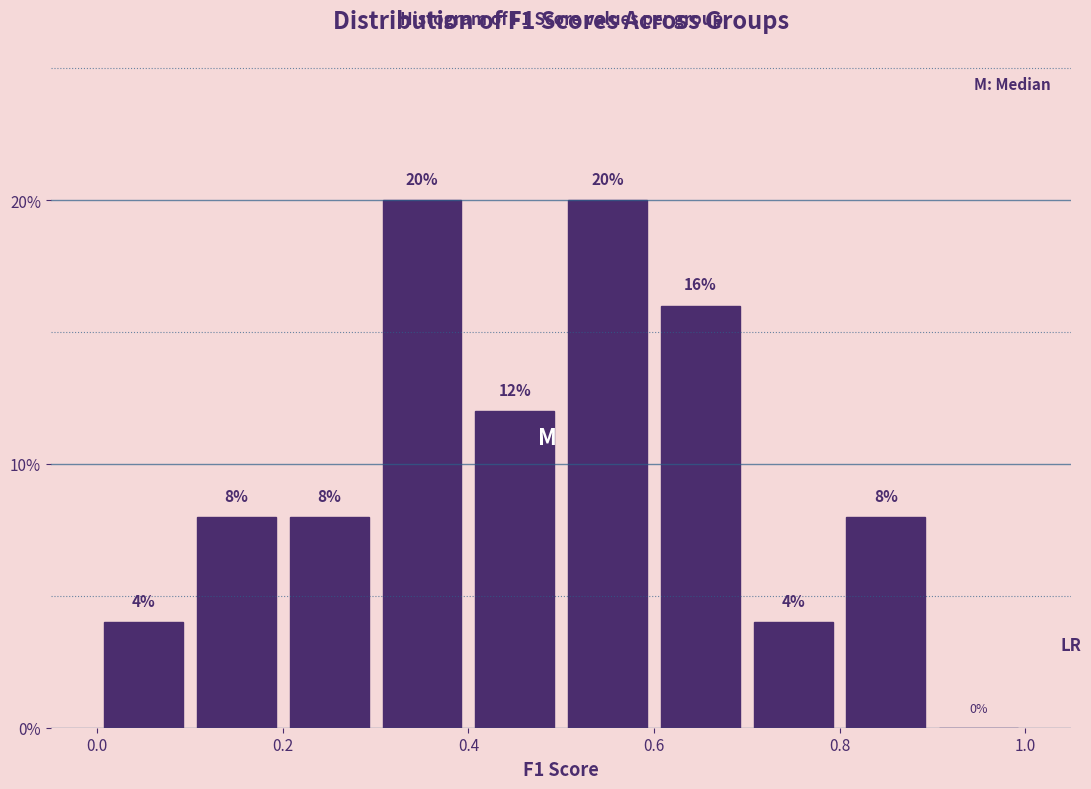

What is the height of the bar covering 0.0 to 0.1 on the x-axis?

4